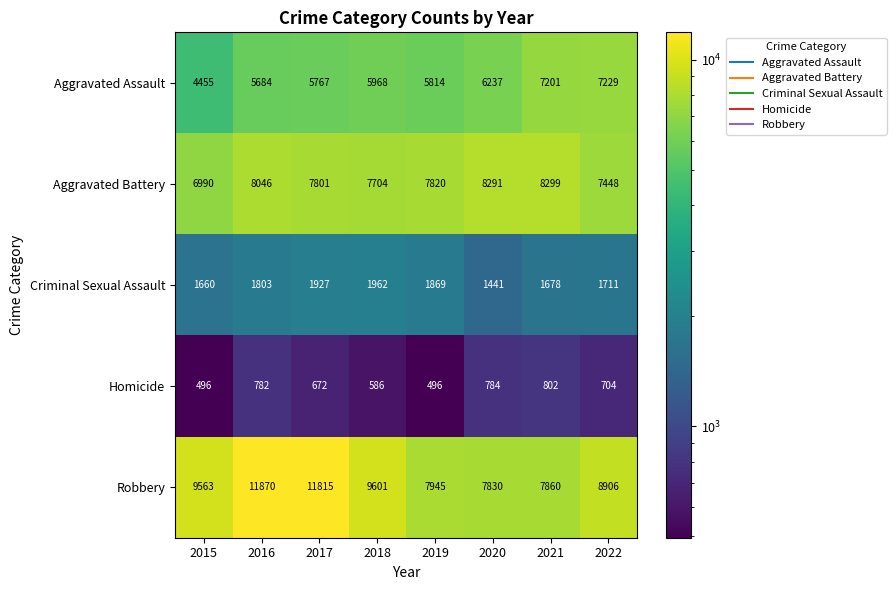

What is the average value of the Aggravated Battery series?

7800